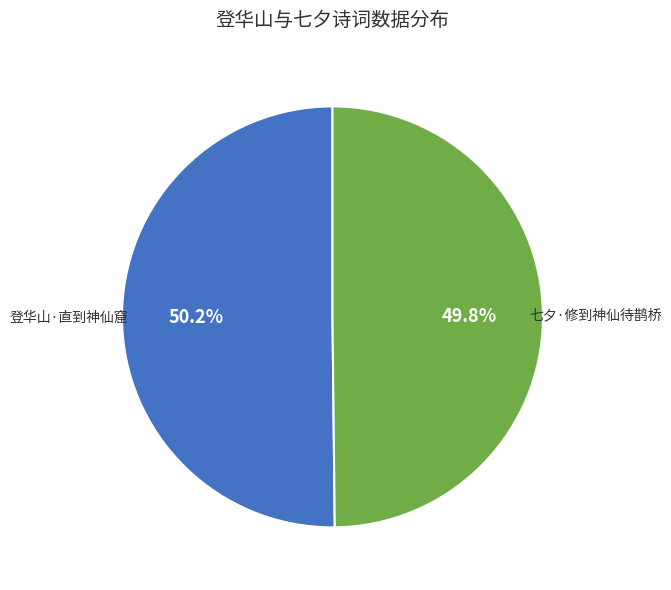

Does any single category account for the majority?

Yes